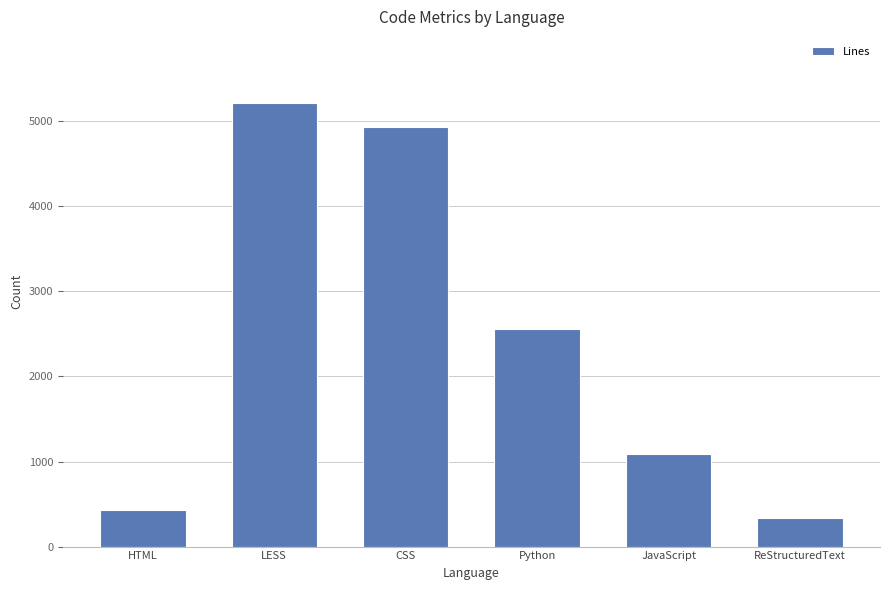

Rank the categories by value from lowest to highest.

ReStructuredText, HTML, JavaScript, Python, CSS, LESS